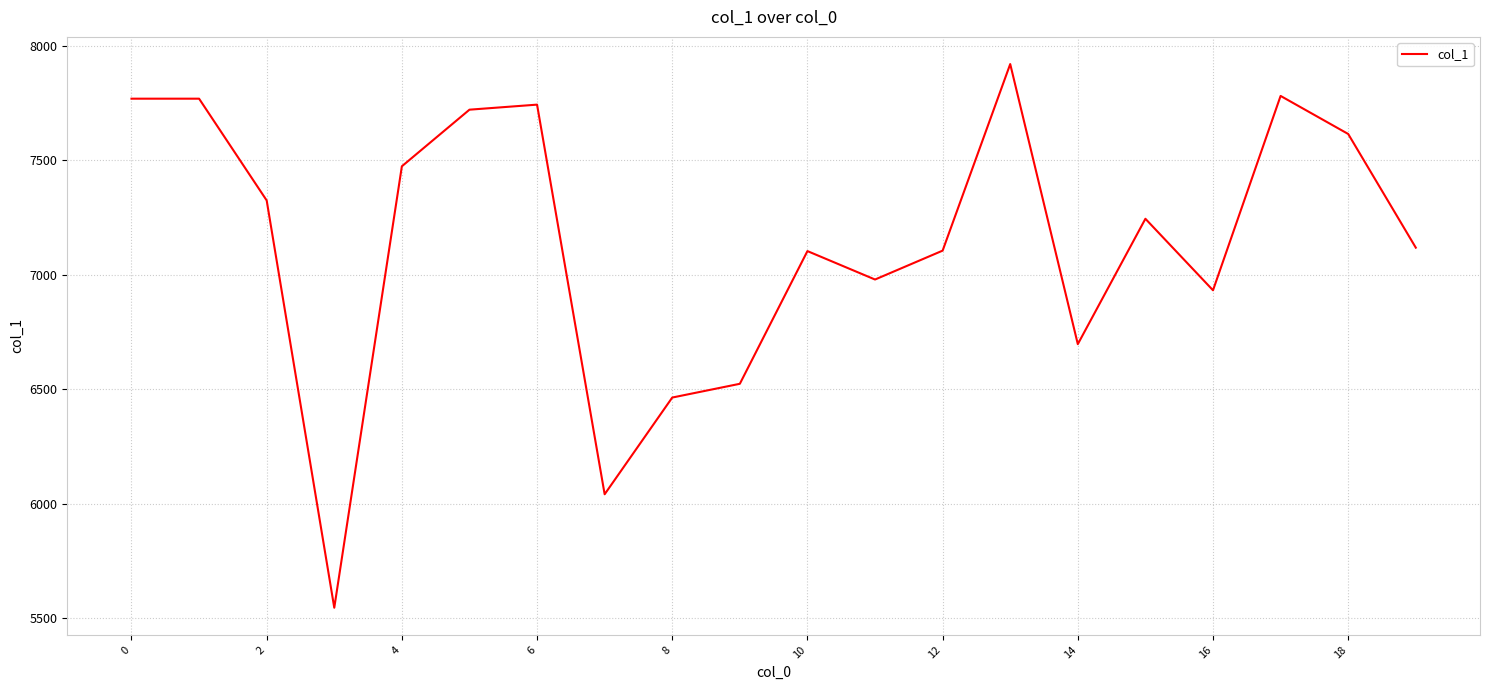

What is the difference between the maximum and minimum values?

2372